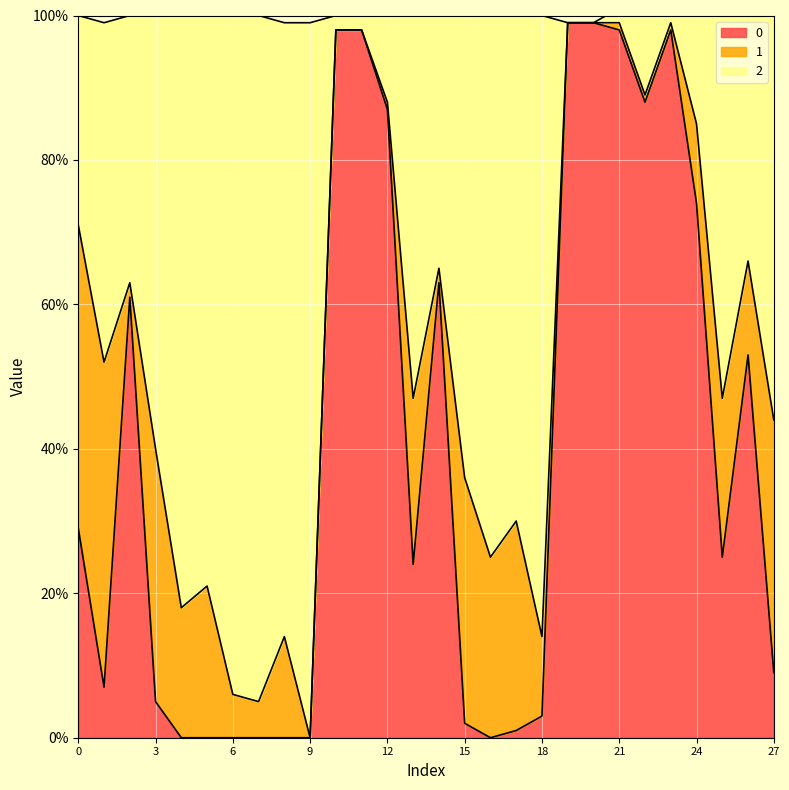

What is the difference between the maximum and minimum values in the 0 series?

1.0